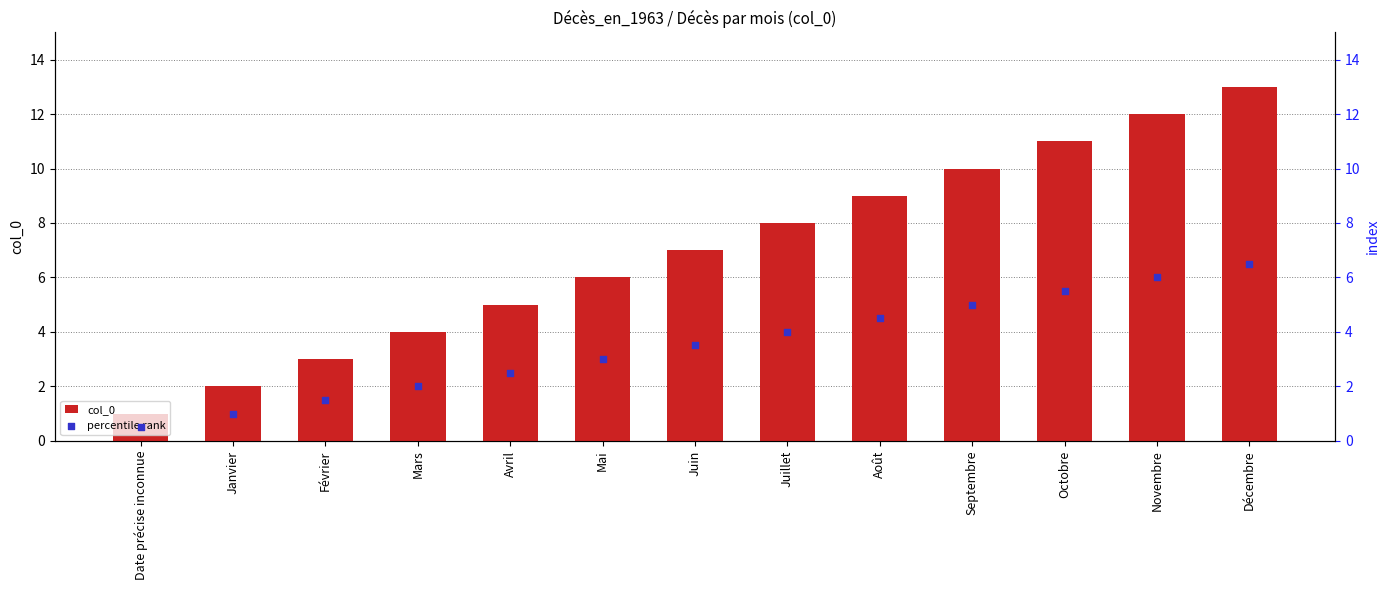

What are all the series names shown in the legend?

col_0, percentile rank